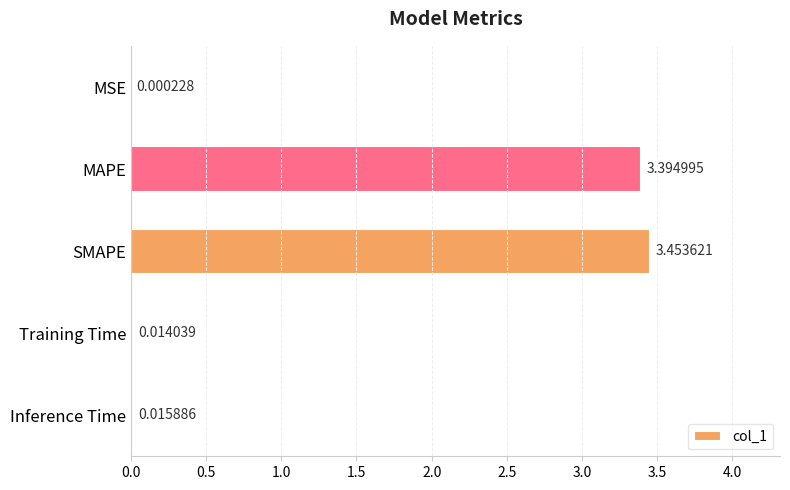

Are the bars horizontal?

Yes